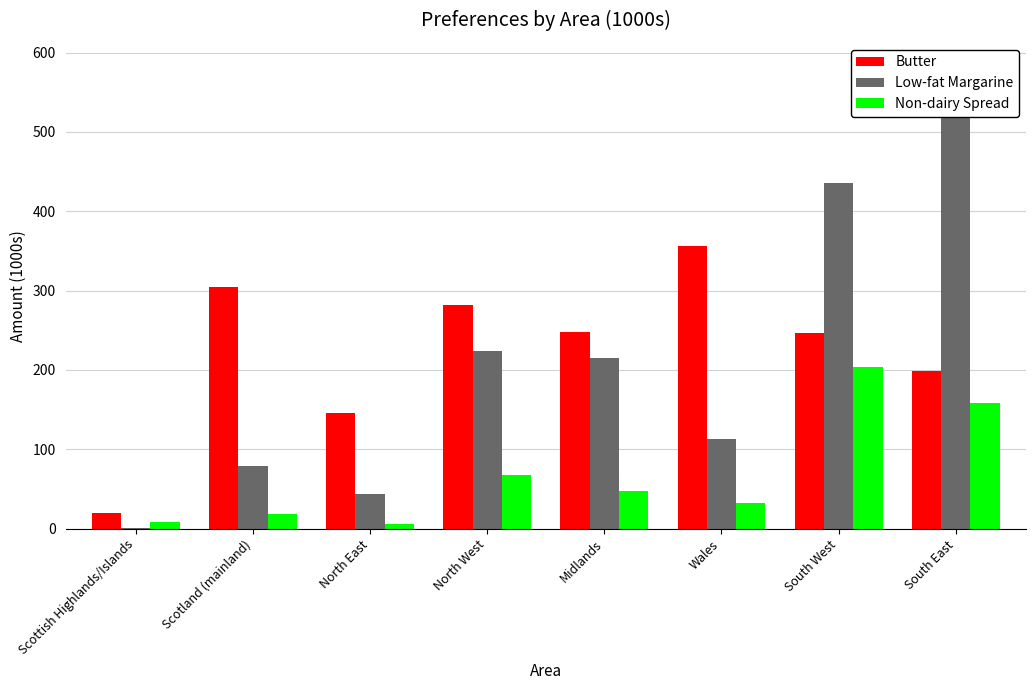

What is the label of the 2nd bar from the left?

Scotland (mainland)